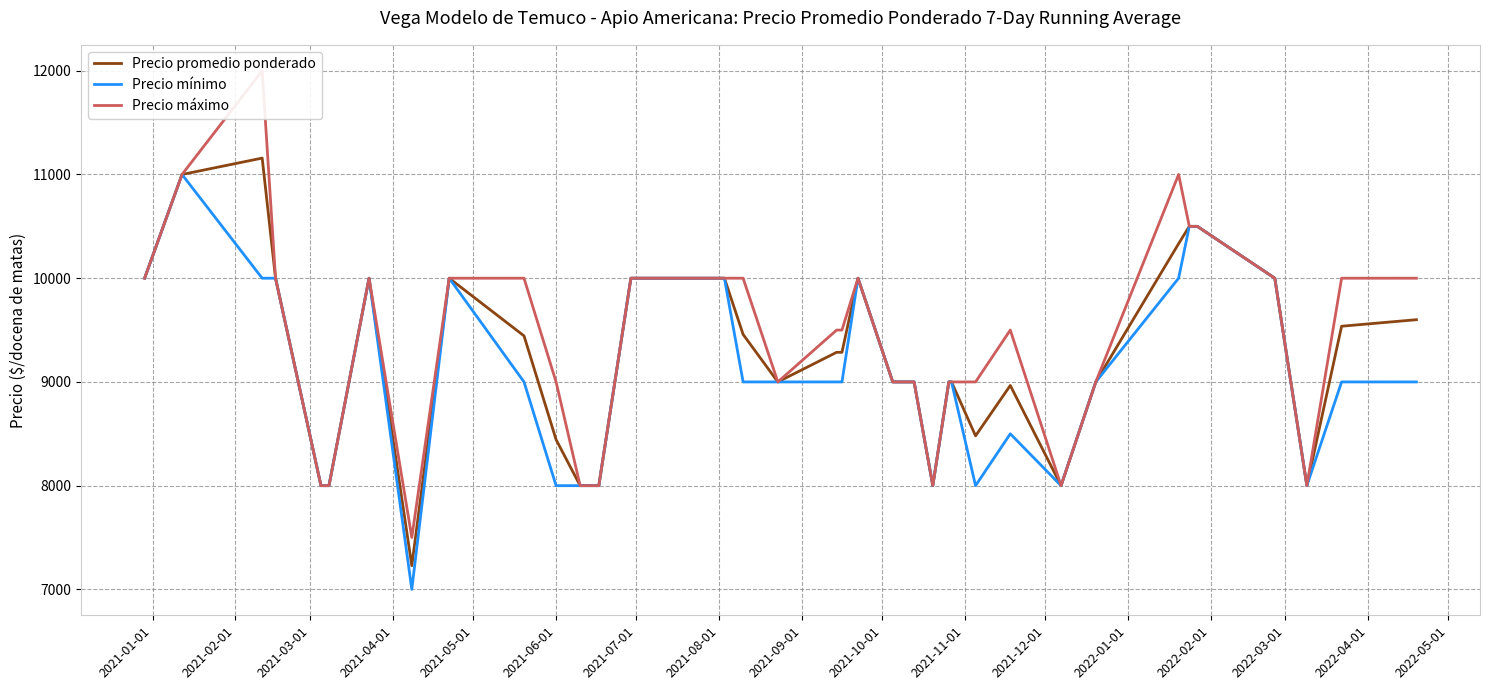

In Precio máximo, how many points are higher than both neighbors (excluding endpoints)?

4